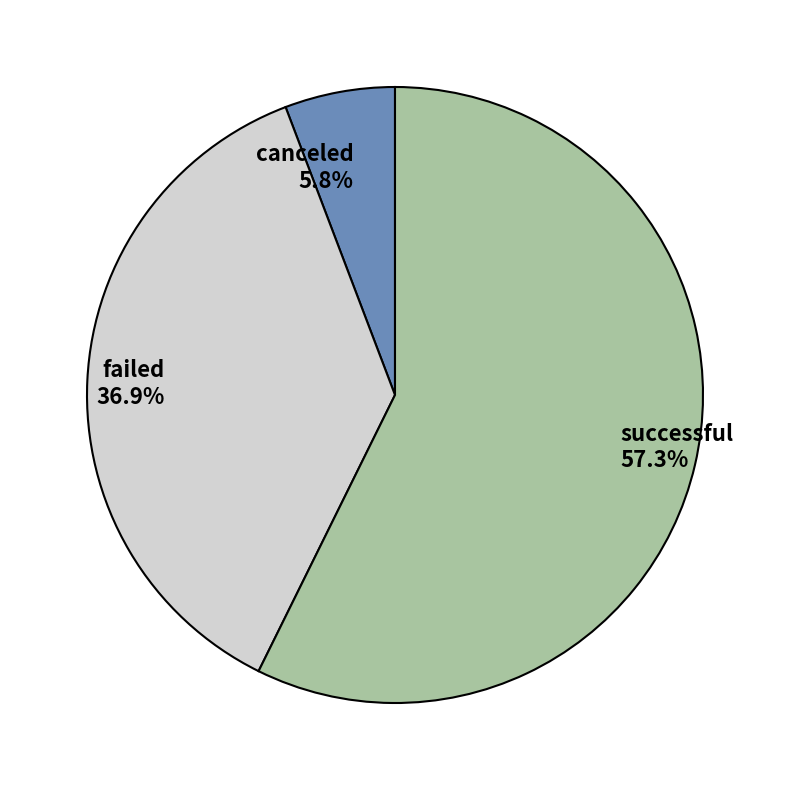

How many segments does this pie chart have?

3